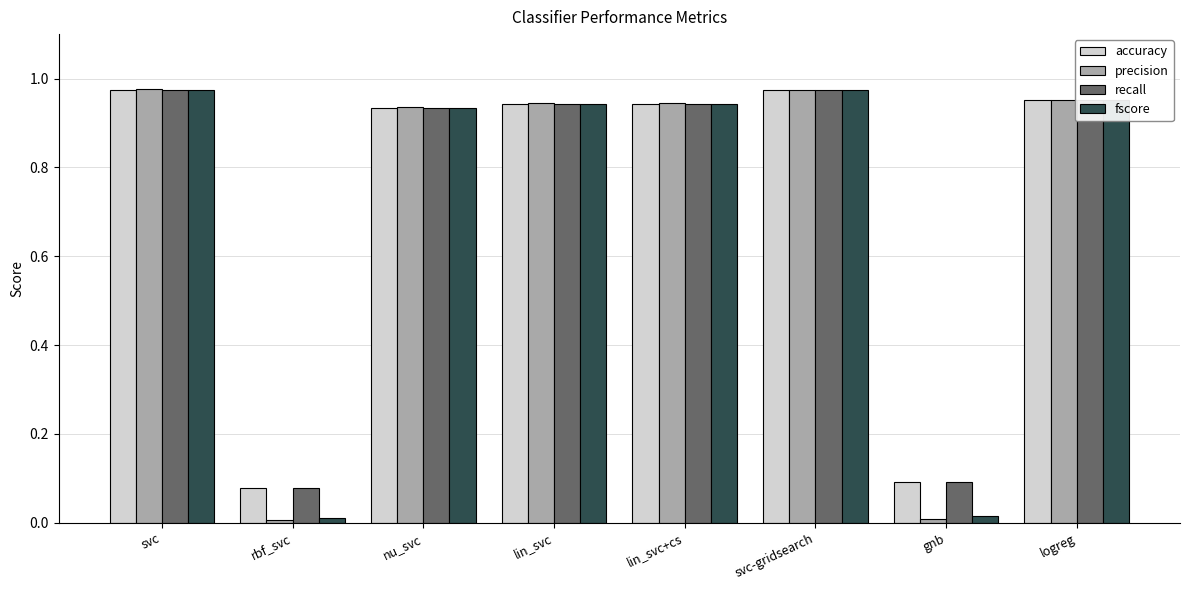

The accuracy series shows 1.4 at svc-gridsearch. True or false?

False